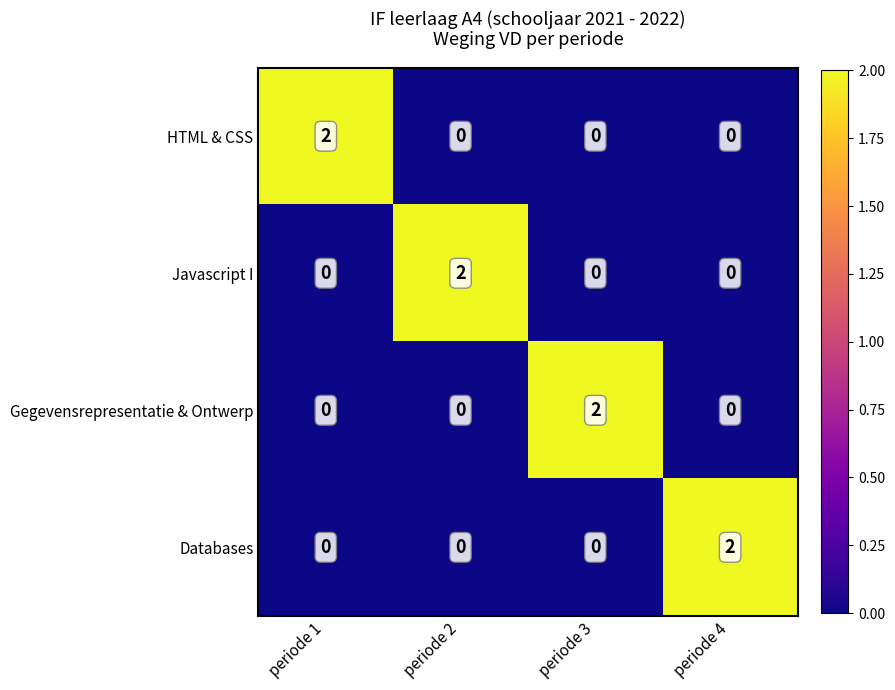

Reading left to right, what are all the values shown in this chart?

HTML & CSS: periode 1=2	periode 2=0	periode 3=0	periode 4=0
Javascript I: periode 1=0	periode 2=2	periode 3=0	periode 4=0
Gegevensrepresentatie & Ontwerp: periode 1=0	periode 2=0	periode 3=2	periode 4=0
Databases: periode 1=0	periode 2=0	periode 3=0	periode 4=2